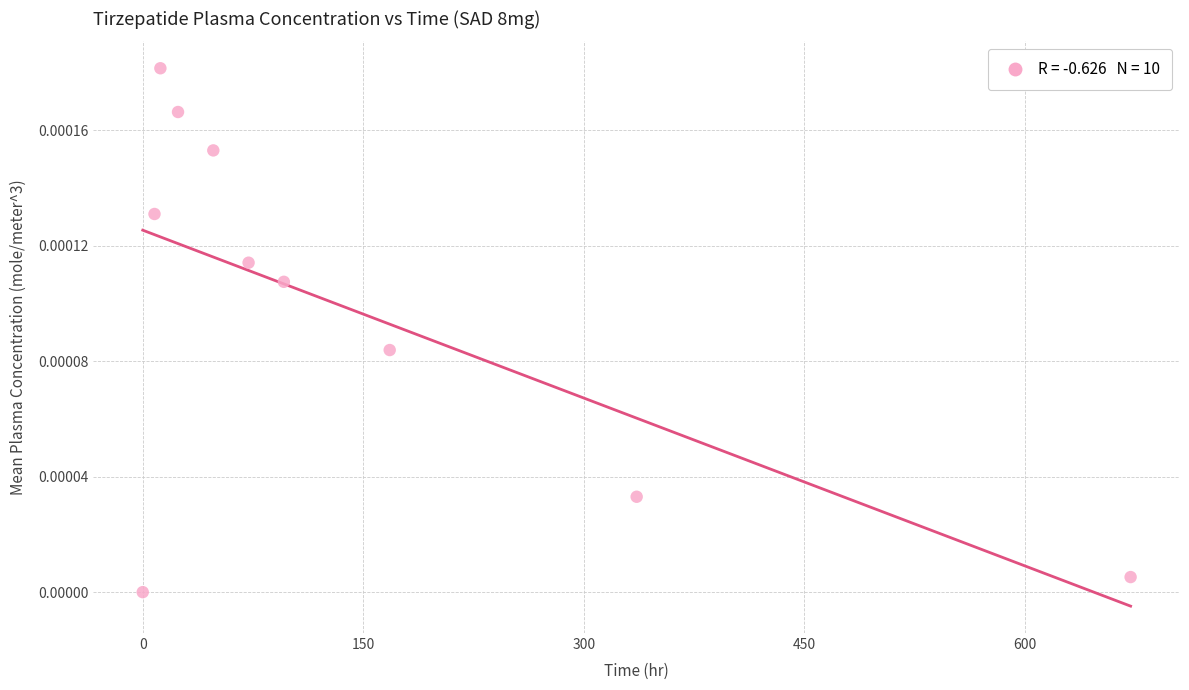

What is the average X value?

143.6